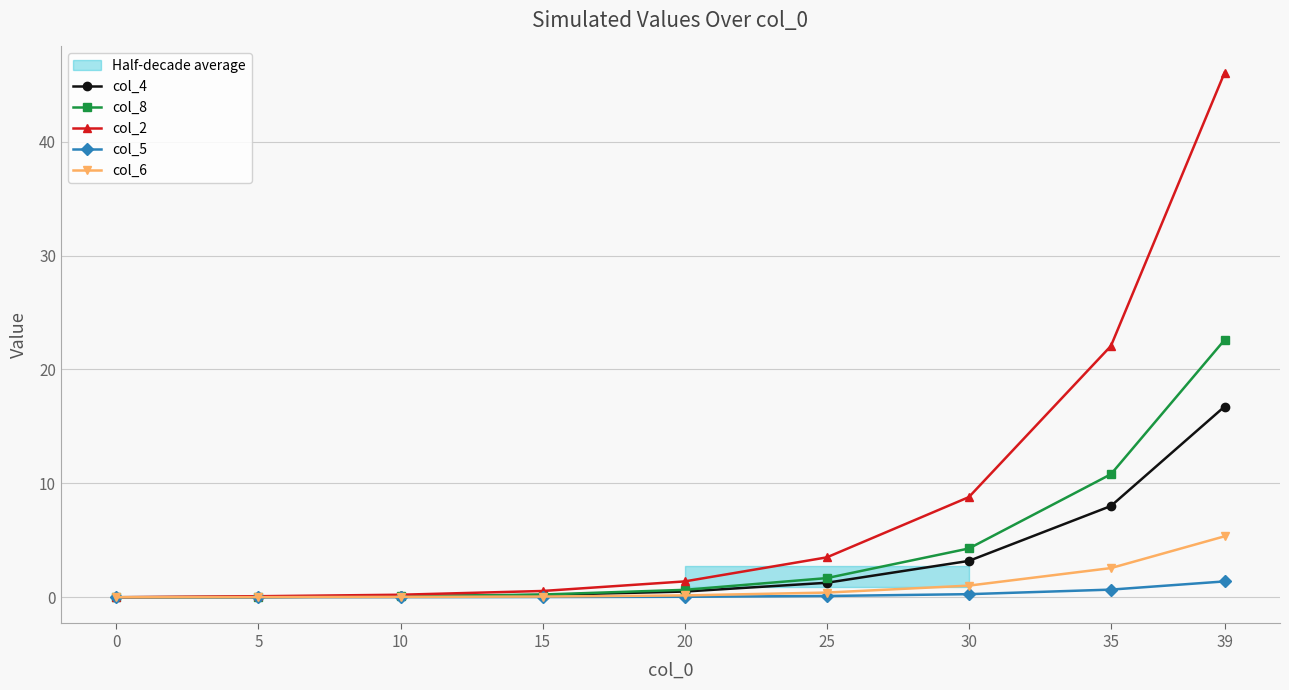

Rank the series by their maximum value, from highest to lowest.

col_2, col_8, col_4, col_6, col_5